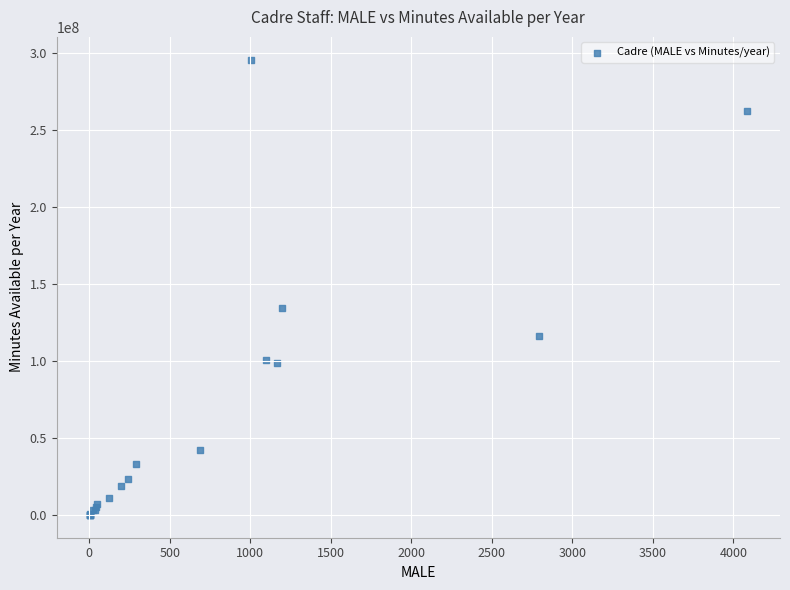

What Y value in the scatter plot is closest to 147828542?

134090294.4